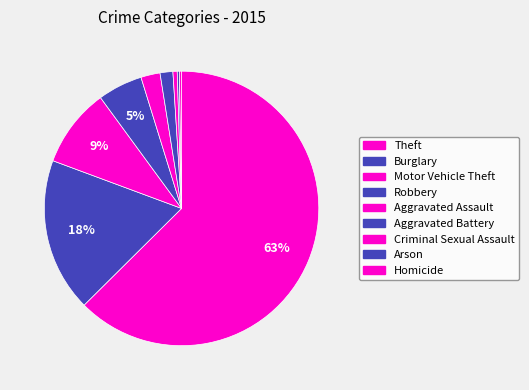

Between Theft and Burglary, which is larger?

Theft